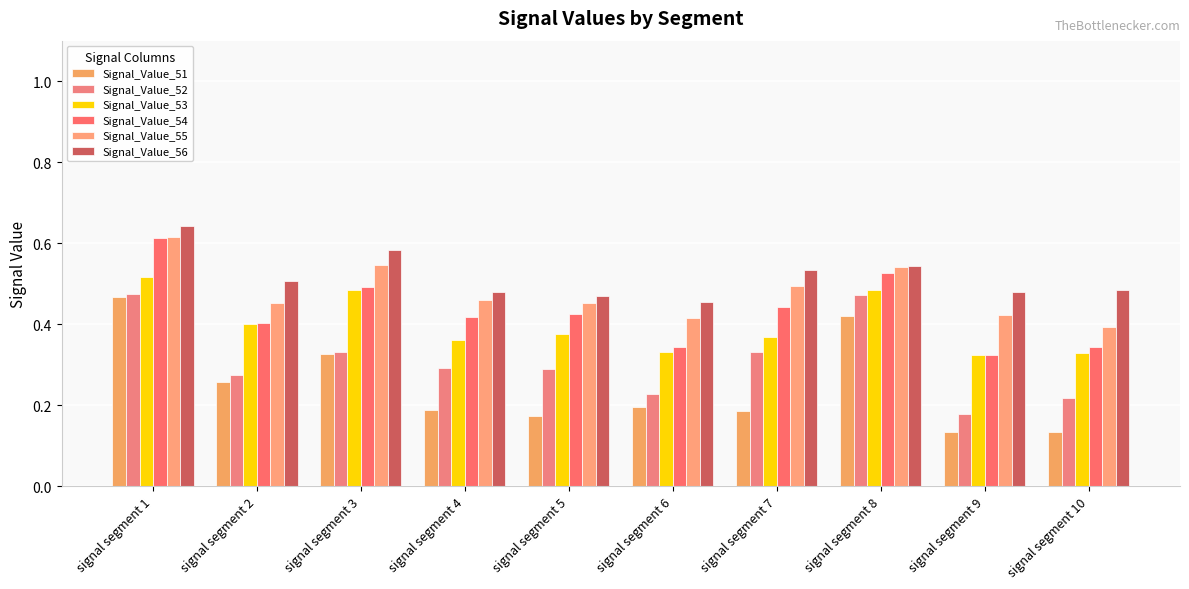

What is the value of the Signal_Value_52 bar at the 7th from the left?

0.3